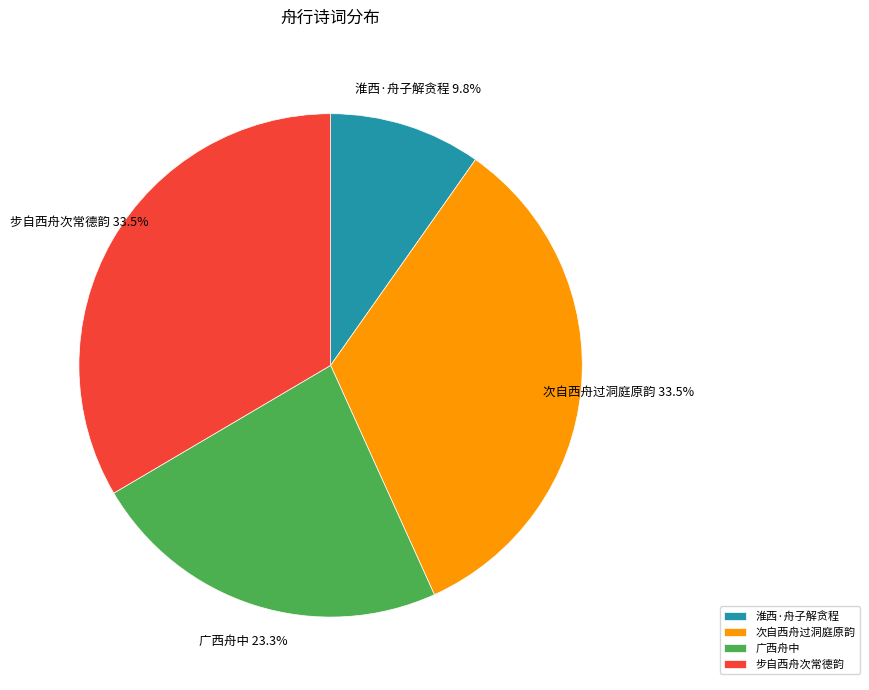

Is 次自西舟过洞庭原韵 the majority of the pie?

No